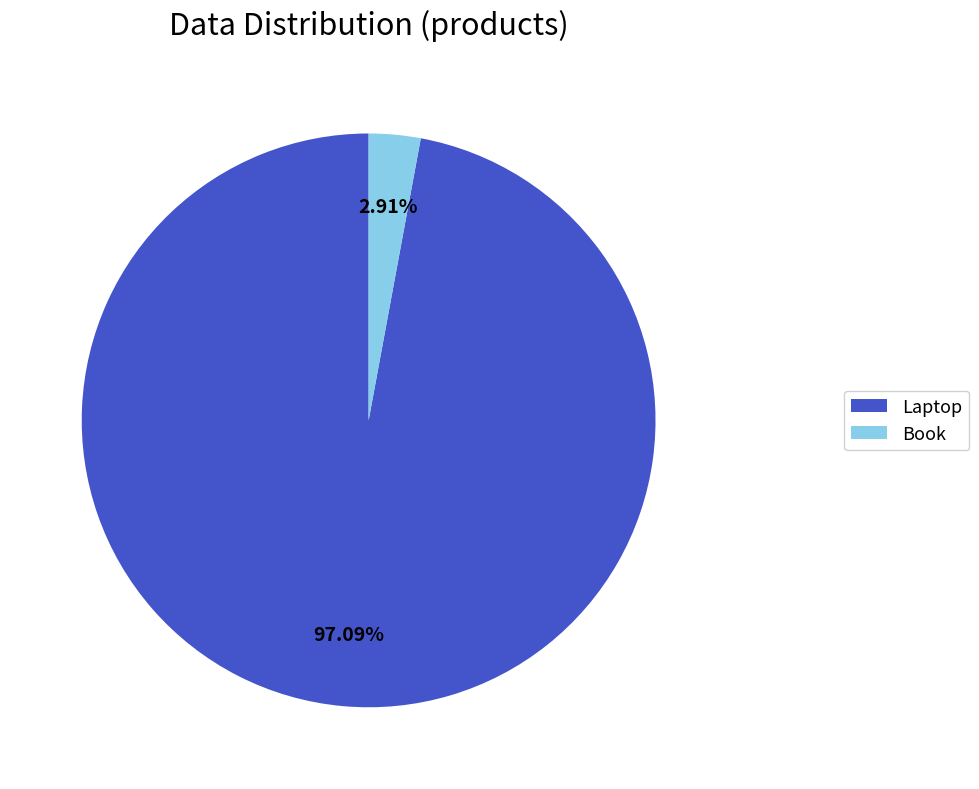

To the nearest percent, what is the difference between the largest and smallest slice percentages?

94%